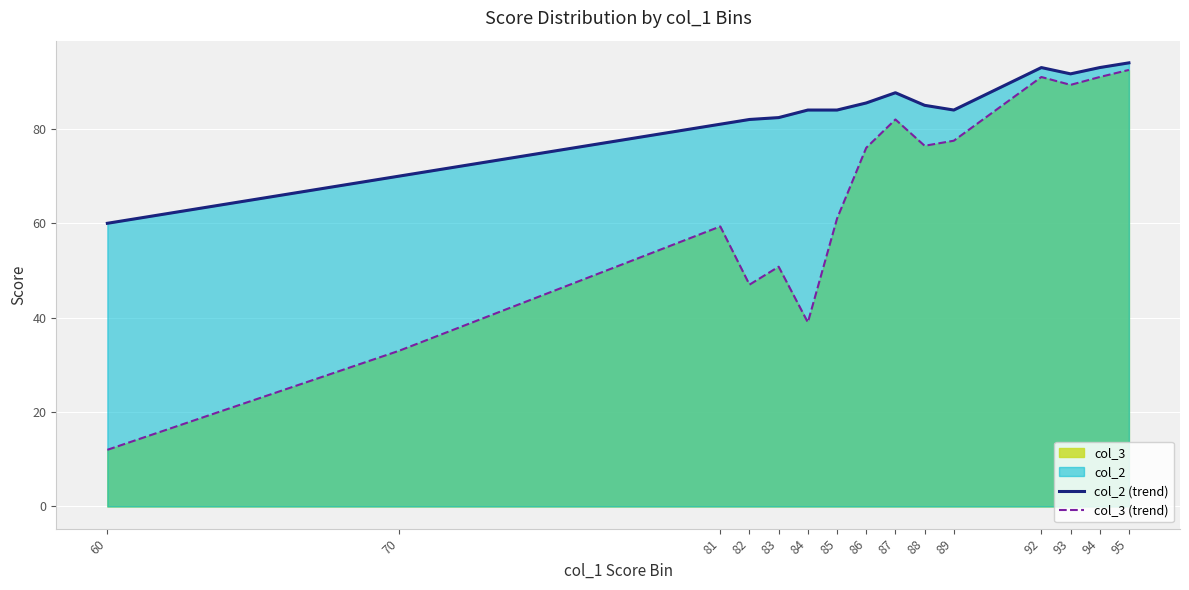

How many values in the col_3 (trend) series are below 76?

7